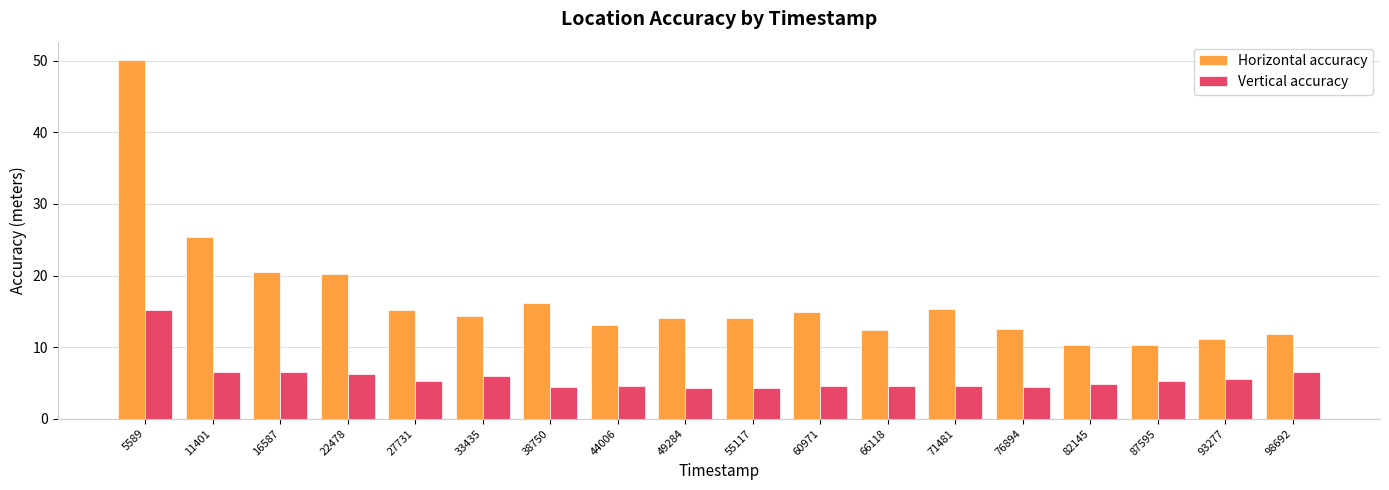

Read the Horizontal accuracy value at 93277.

11.2